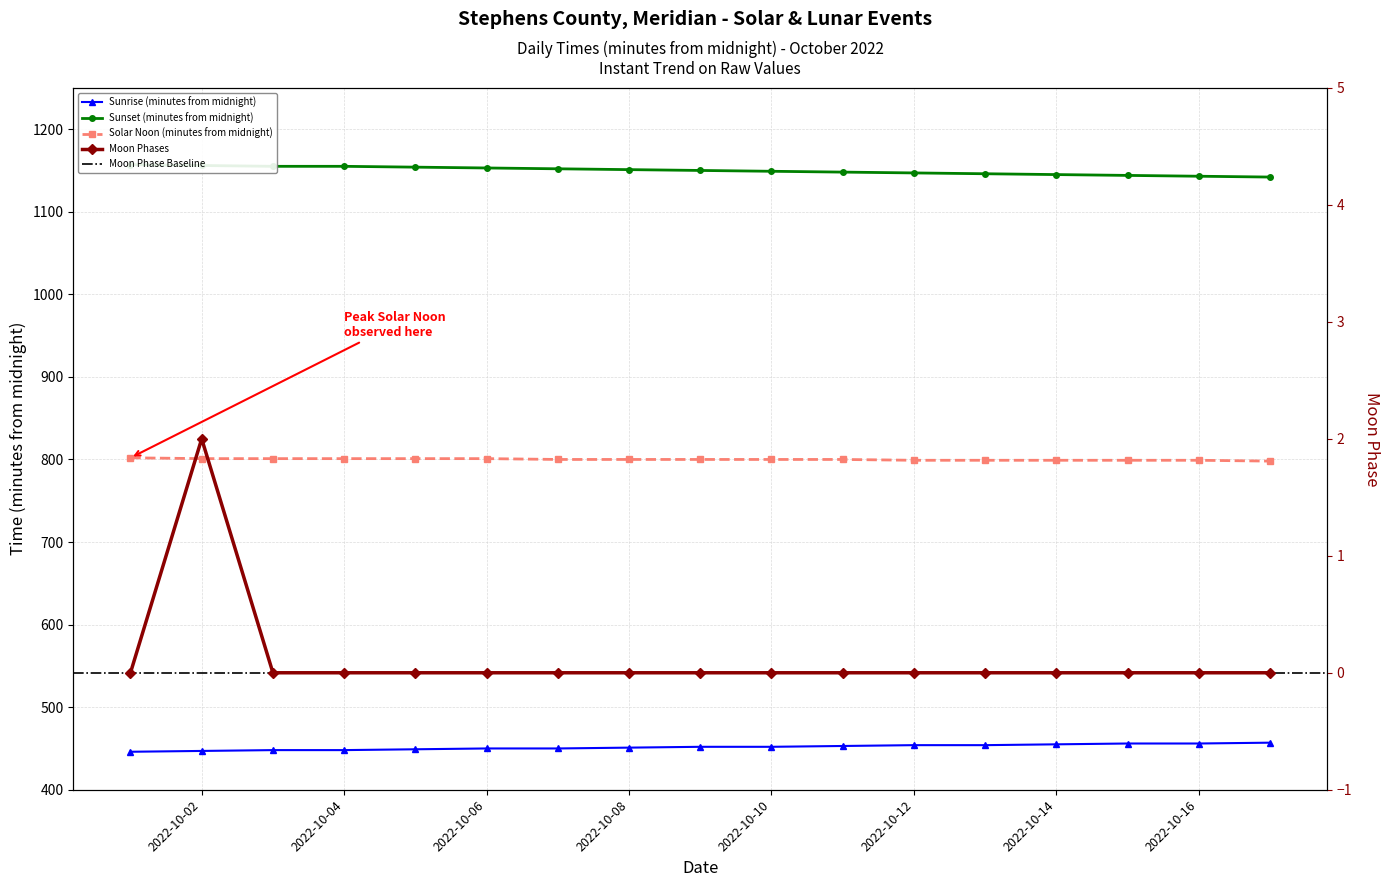

Which category has the highest value across all series?

2022-10-02